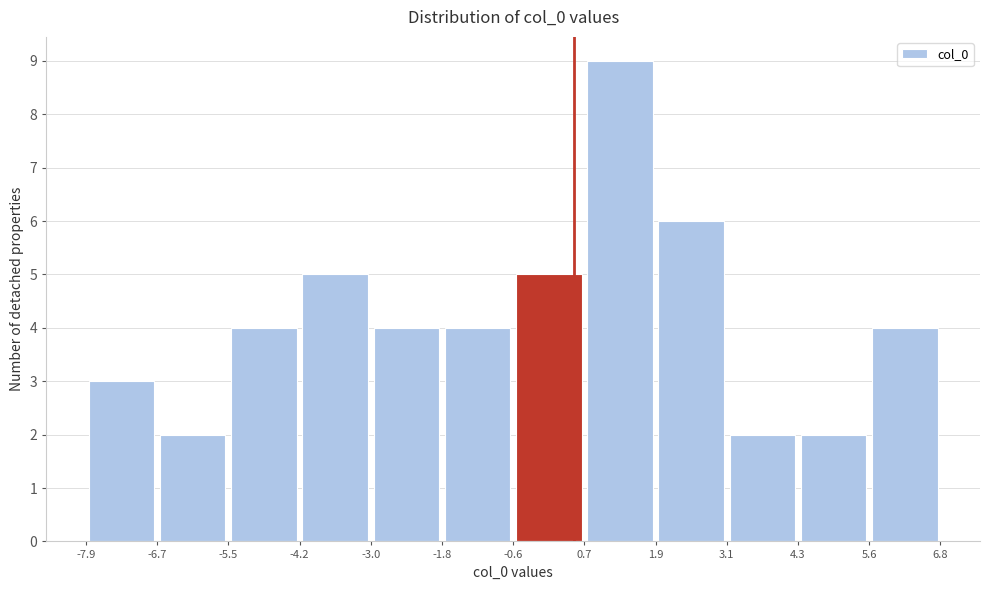

Over which range of the x-axis is the bar tallest?

0.7 to 1.9